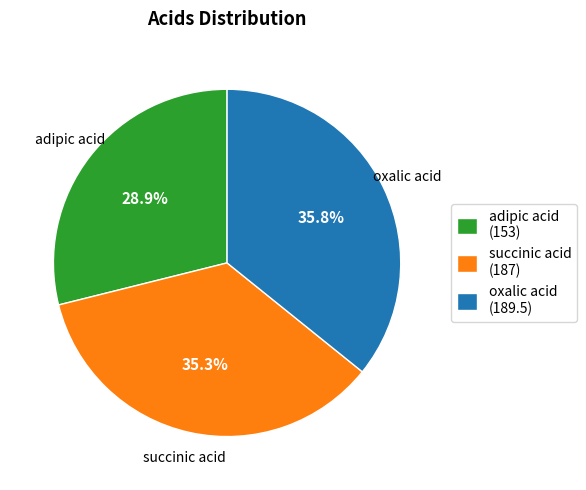

Approximately how many times larger is the value at adipic acid compared to succinic acid?

0.8